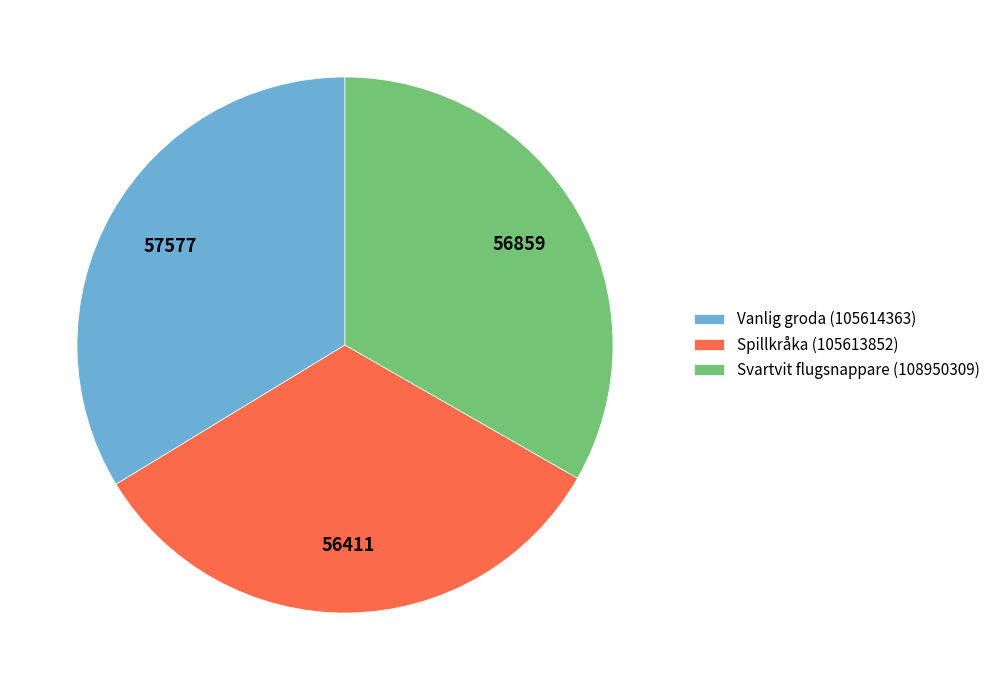

True or false: Svartvit flugsnappare (108950309) accounts for 27% of the total.

False